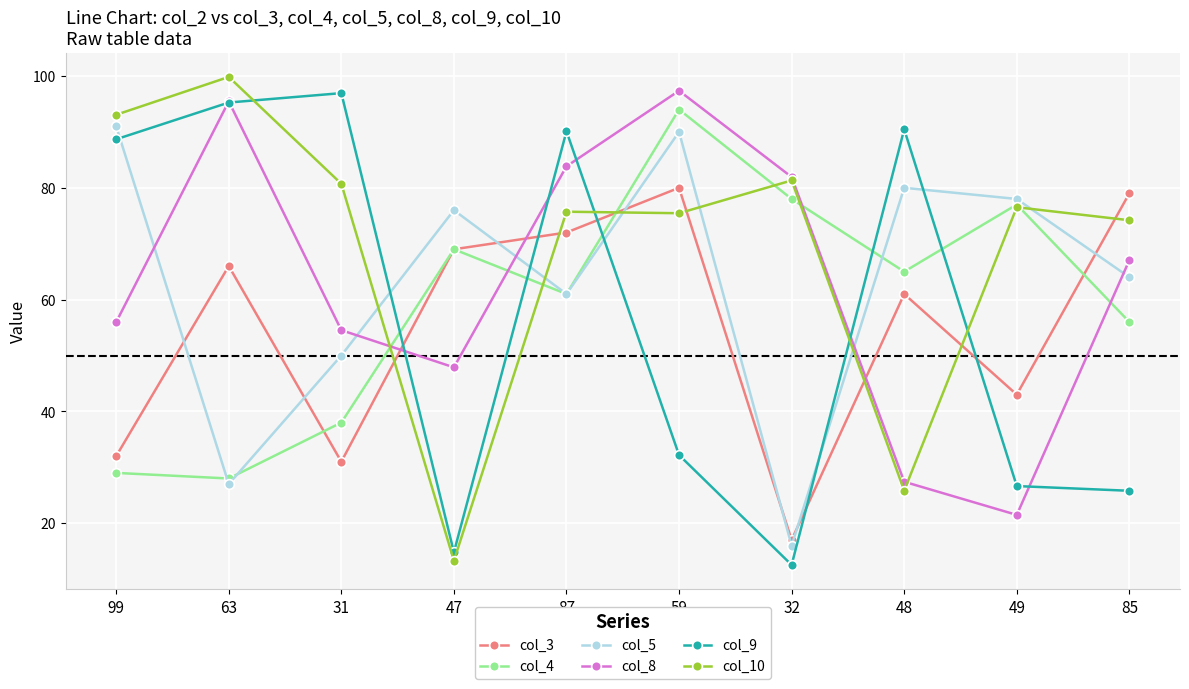

True or false: col_10 and col_5 cross at least once.

True